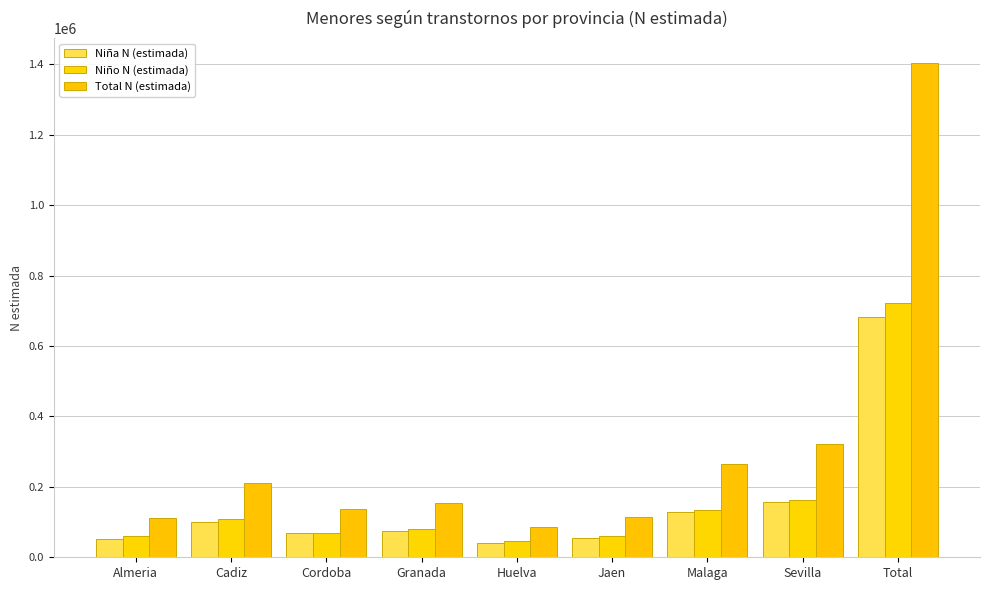

Rank the series by their maximum value, from lowest to highest.

Niña N (estimada), Niño N (estimada), Total N (estimada)